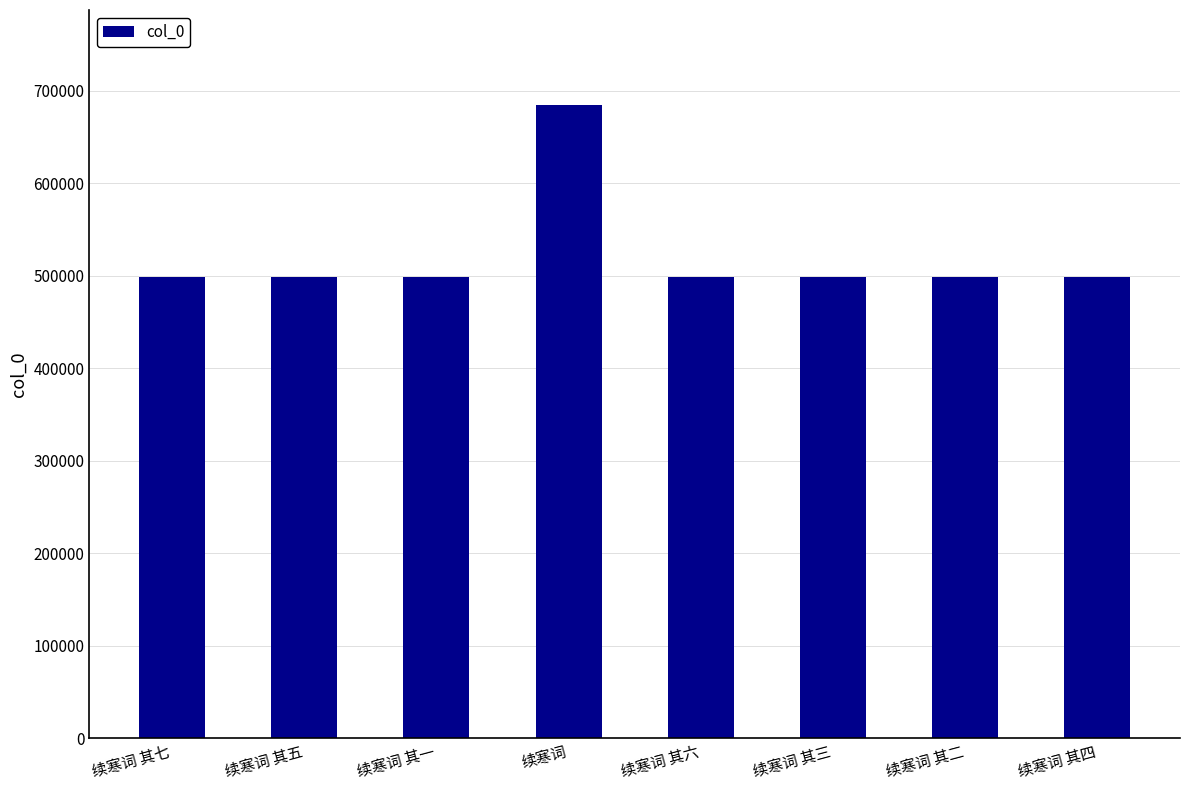

Which label corresponds to the largest value in the chart?

续寒词